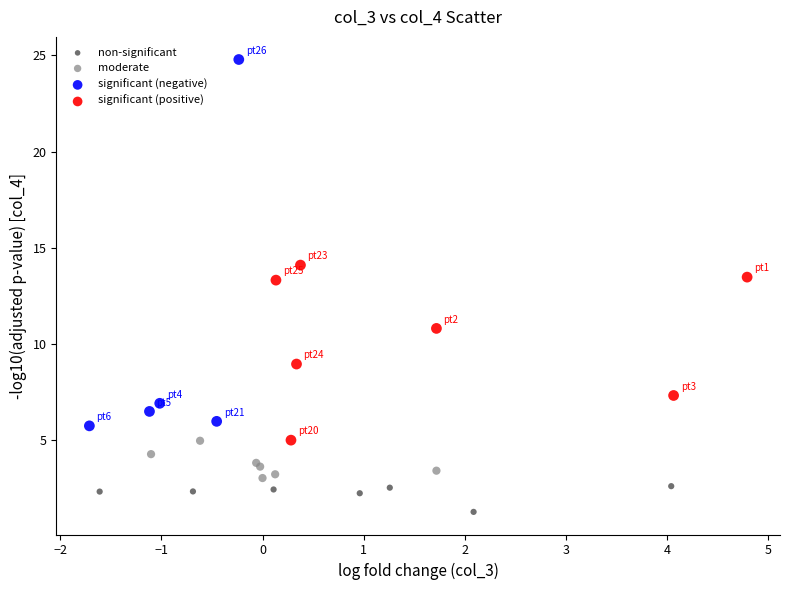

Which series has the largest Y range (max minus min)?

significant (negative)